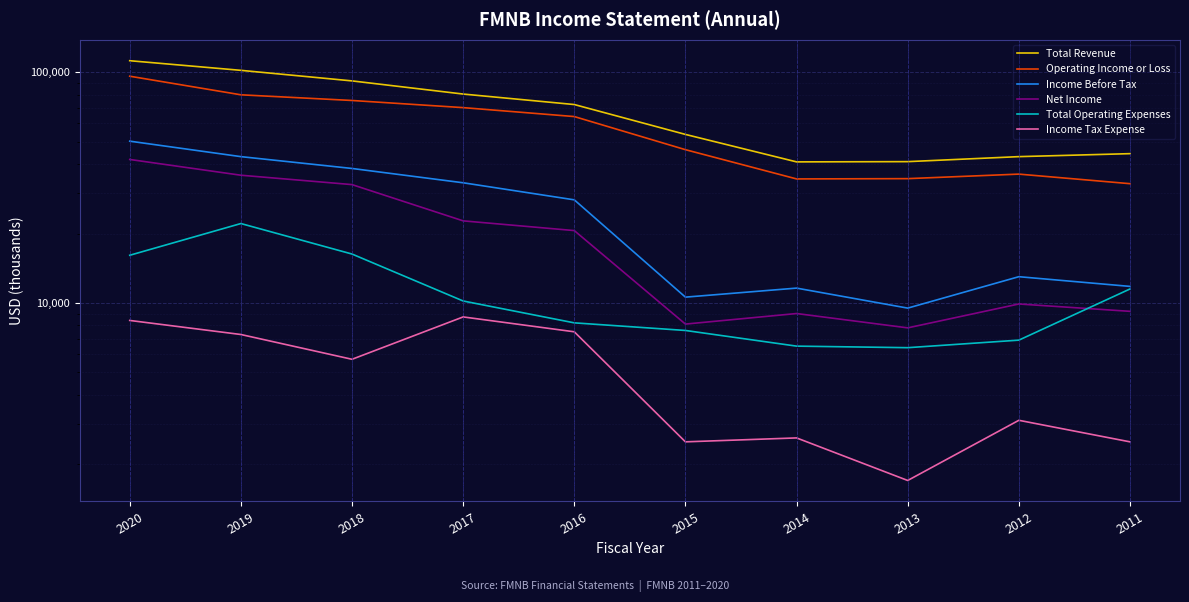

Which series has the largest total across all categories?

Total Revenue